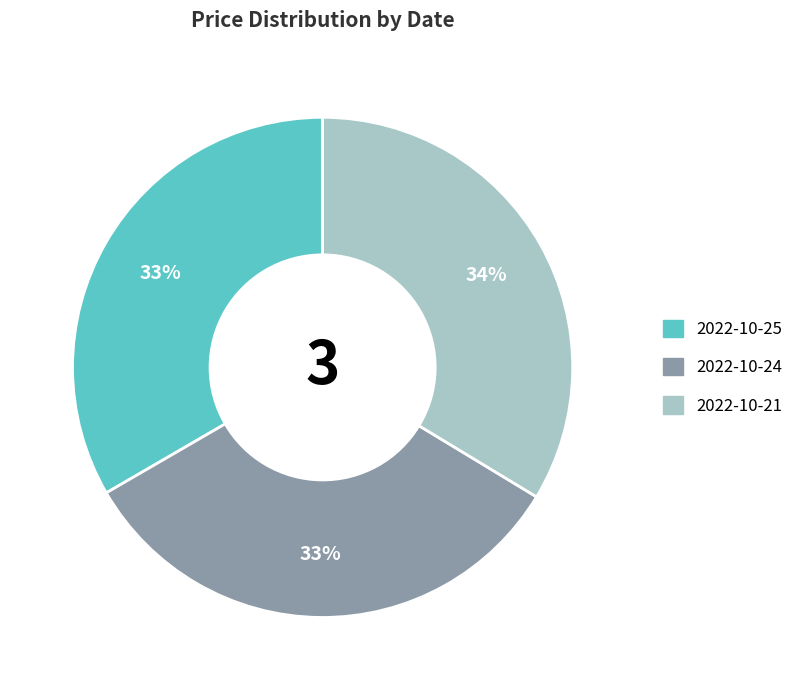

To the nearest percent, what is the combined percentage of 2022-10-25 and 2022-10-24?

66%